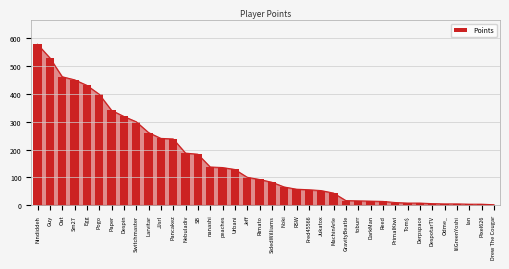

What is the label of the 37th bar from the right?

Guy